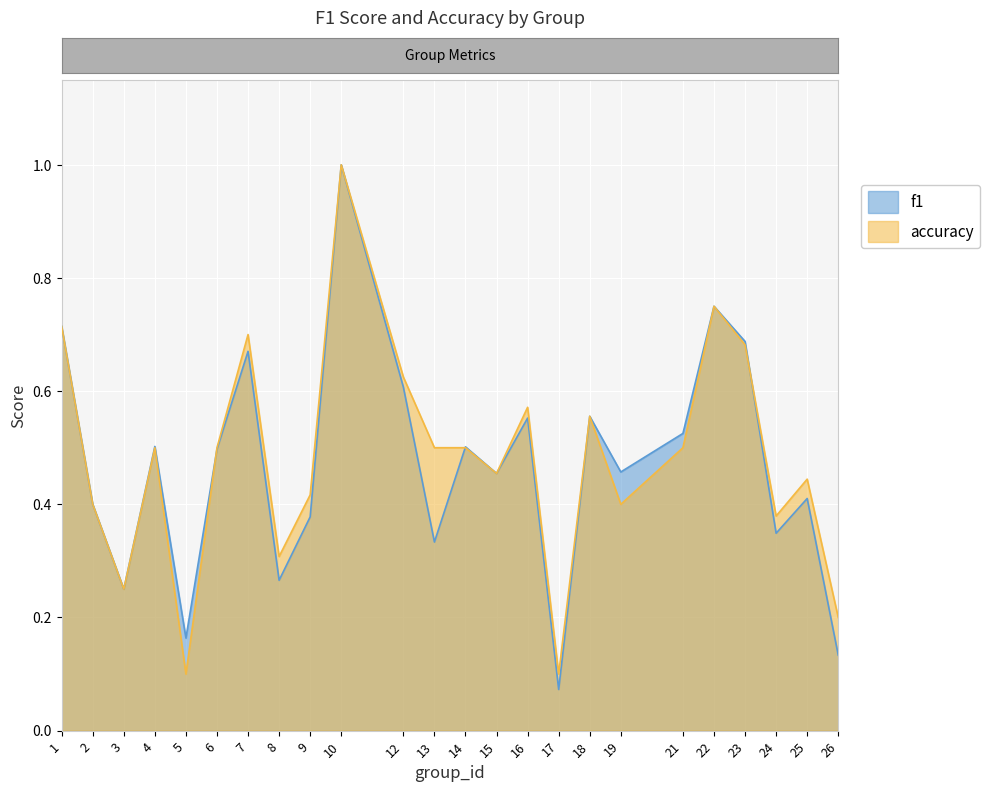

What is the minimum value shown in the chart?

0.1